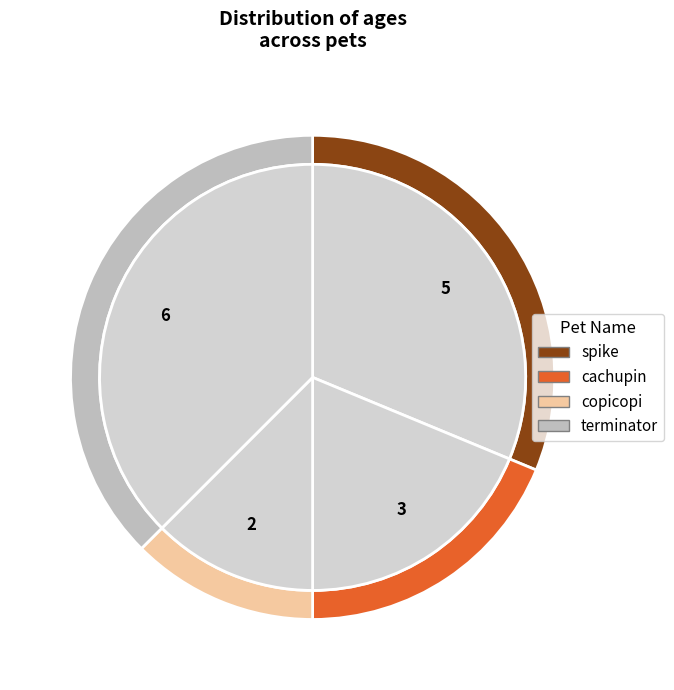

How many segments does this pie chart have?

4